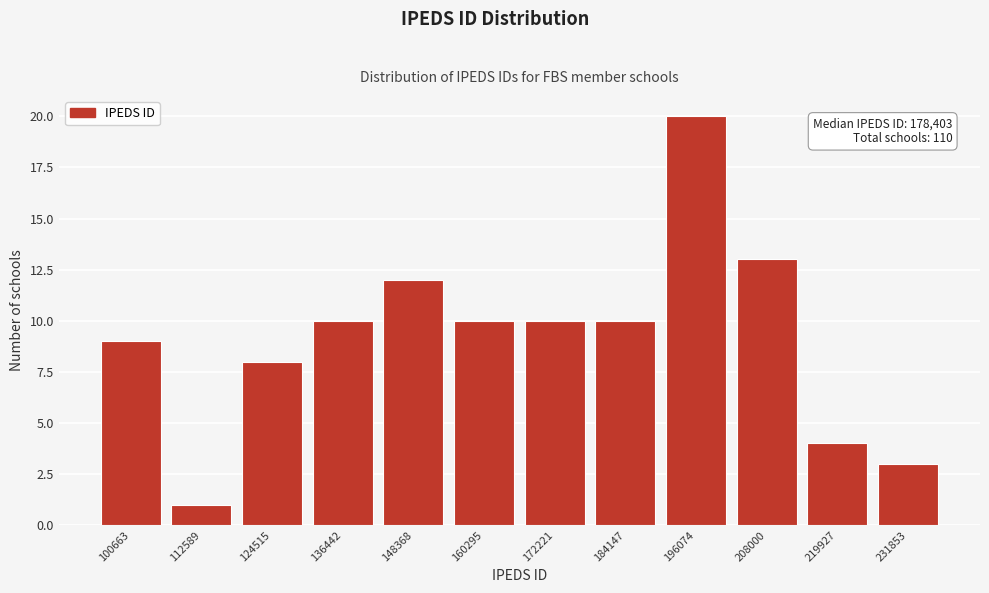

Reading right to left, extract all data points from this chart.

231853=3	219927=4	208000=13	196074=20	184147=10	172221=10	160295=10	148368=12	136442=10	124515=8	112589=1	100663=9